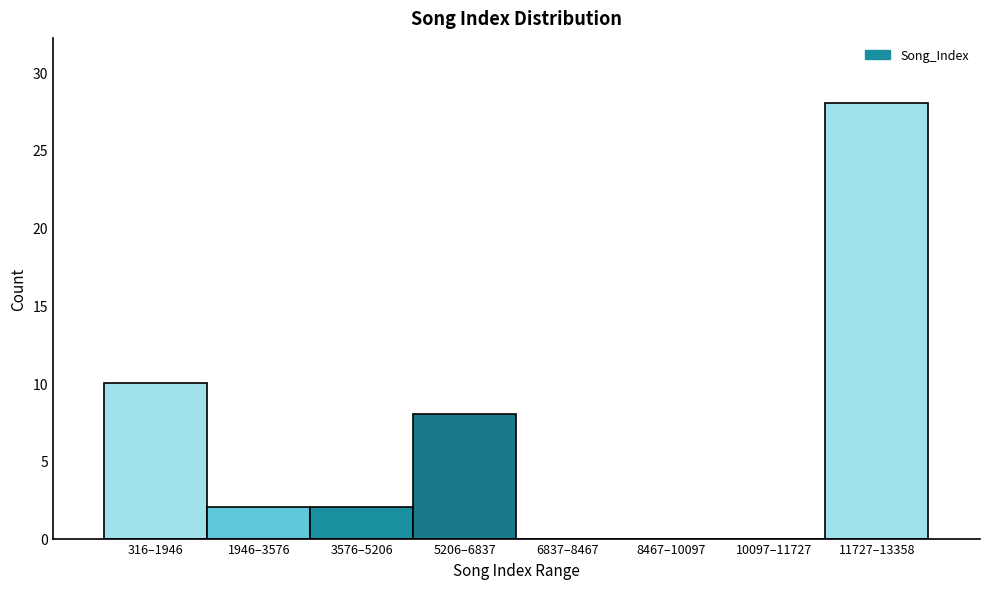

Reading left to right, what are all the values shown in this chart?

316–1946=10	1946–3576=2	3576–5206=2	5206–6837=8	6837–8467=0	8467–10097=0	10097–11727=0	11727–13358=28